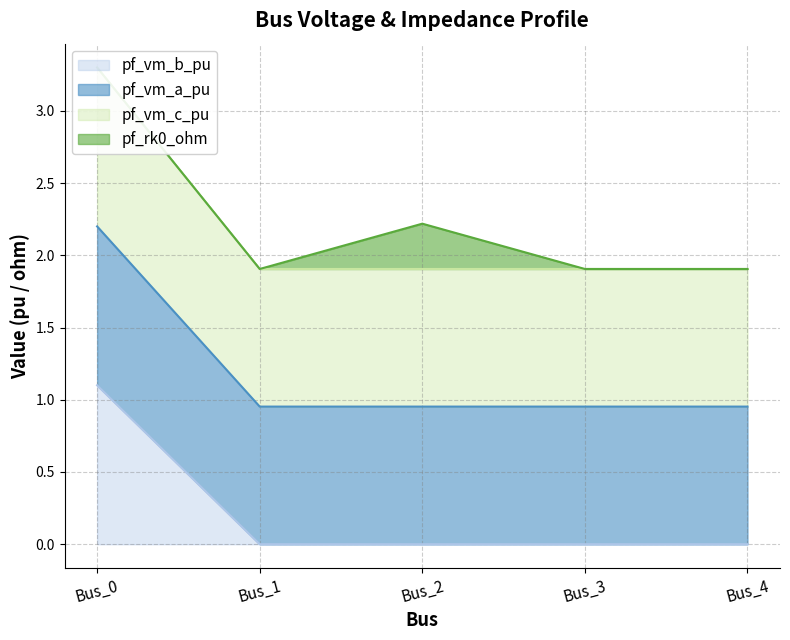

Is it true that pf_vm_b_pu equals 0.0 at Bus_1?

True